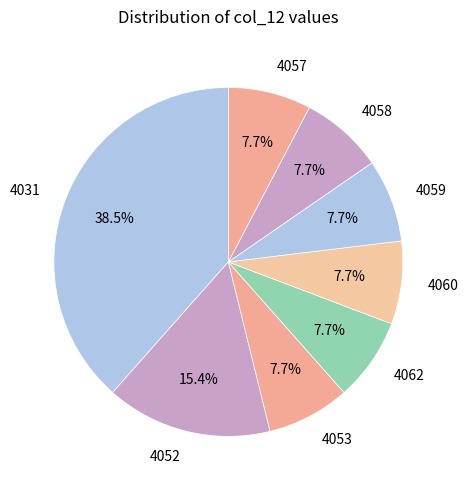

Is there a majority slice in this chart?

No